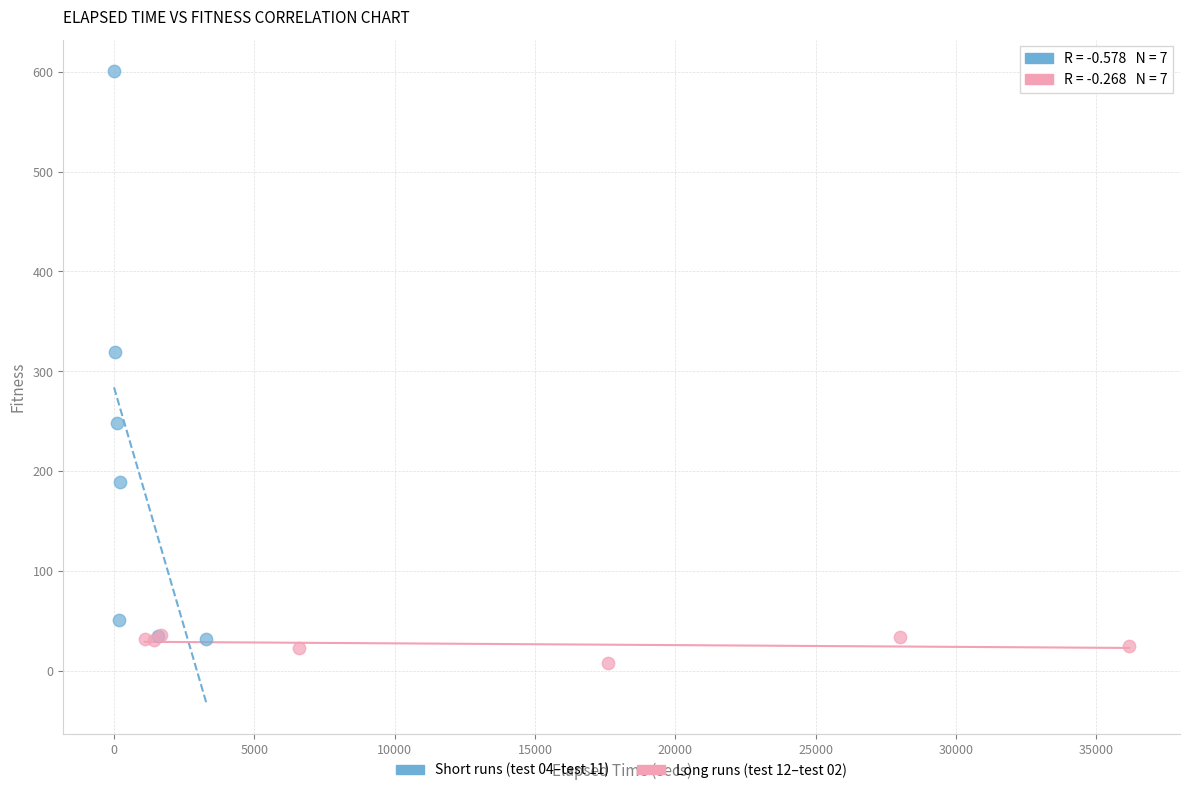

Which series contains the highest Y value?

Short runs (test 04–test 11)